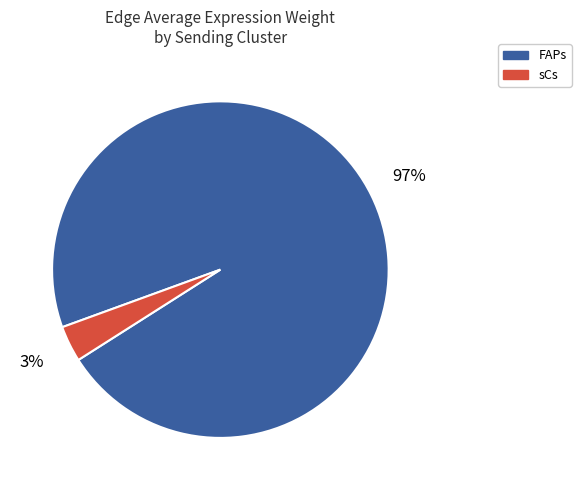

The FAPs slice represents 1% of the pie. True or false?

False